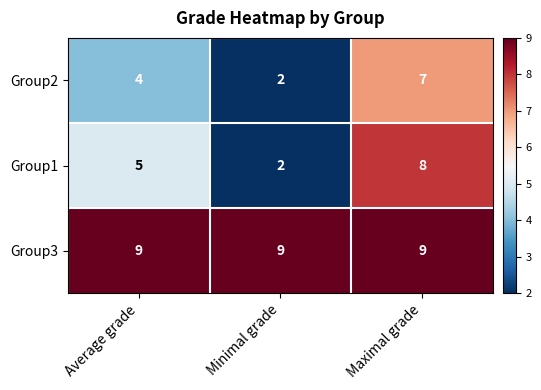

Which series changed the most between Minimal grade and Maximal grade?

Group1